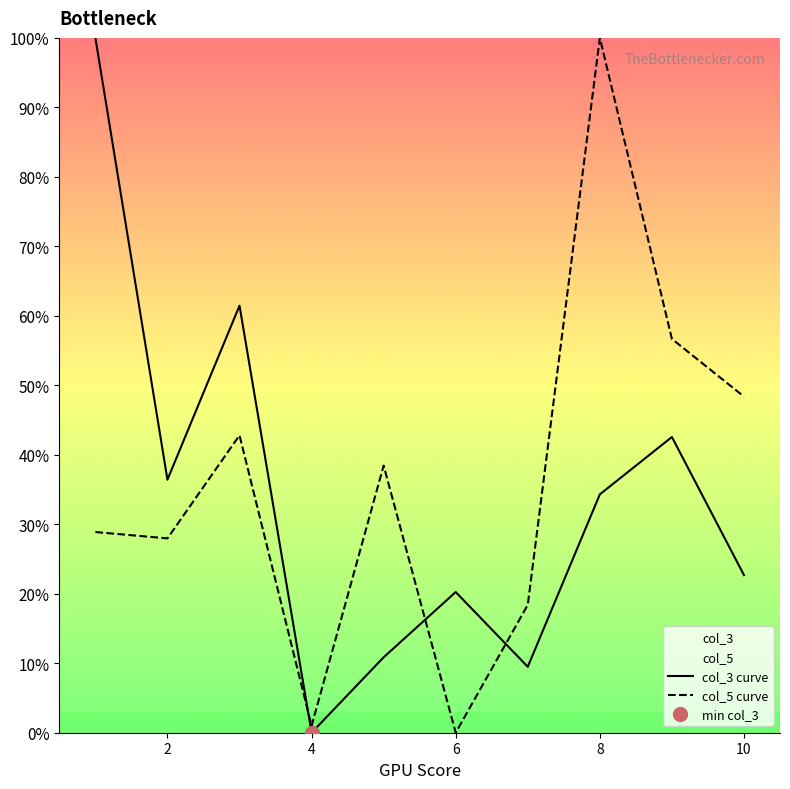

What is the value of the col_3 point at the 5th from the left?

10.9